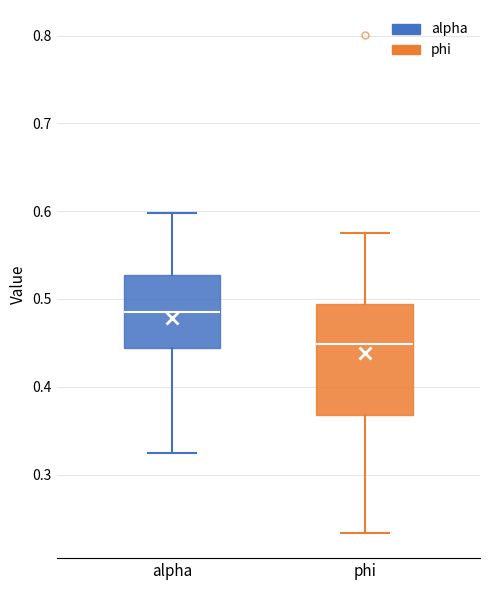

Which box's median line is the highest?

alpha